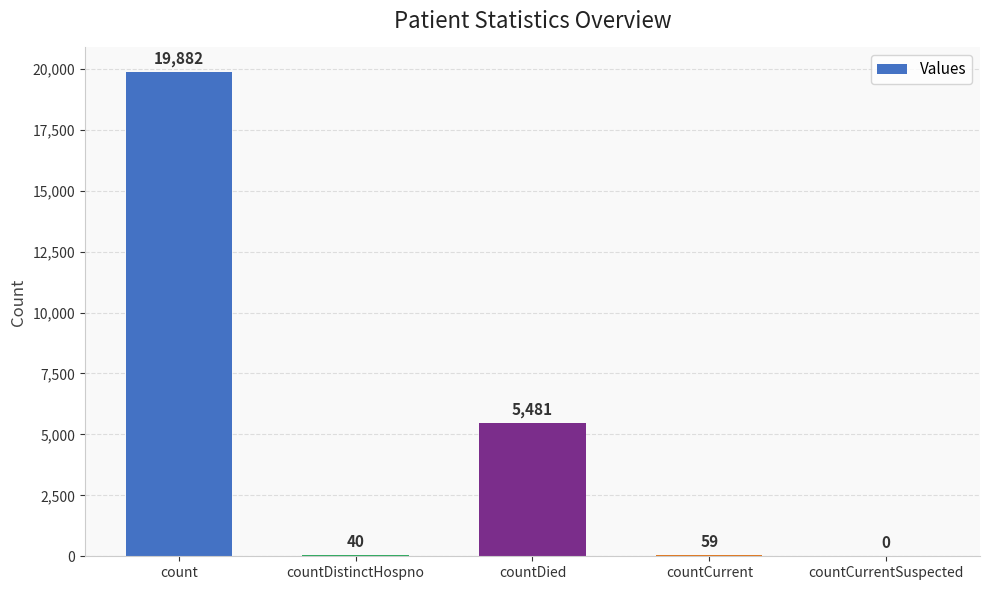

What is the approximate value at countDied, to the nearest 100?

5500